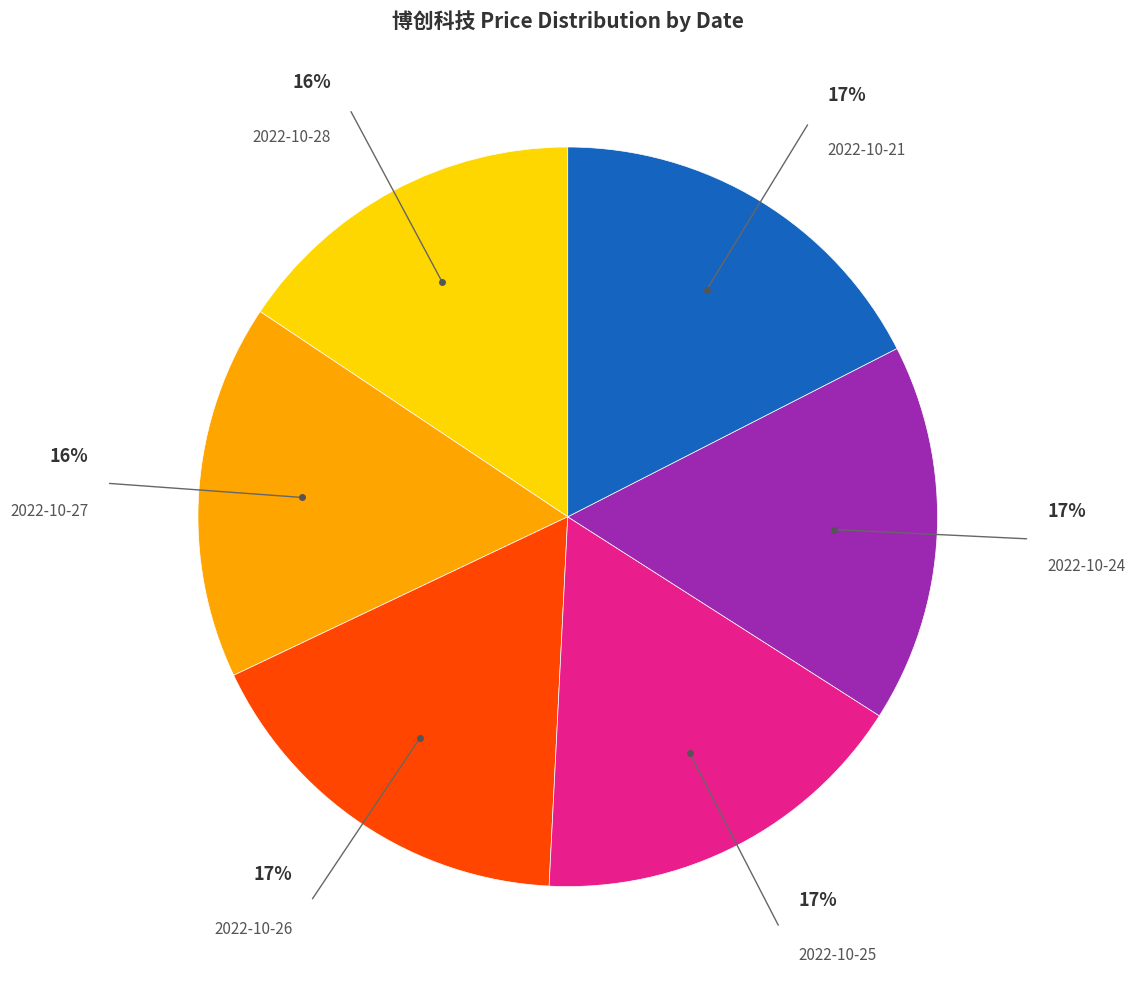

To the nearest percent, what is the average slice percentage?

17%